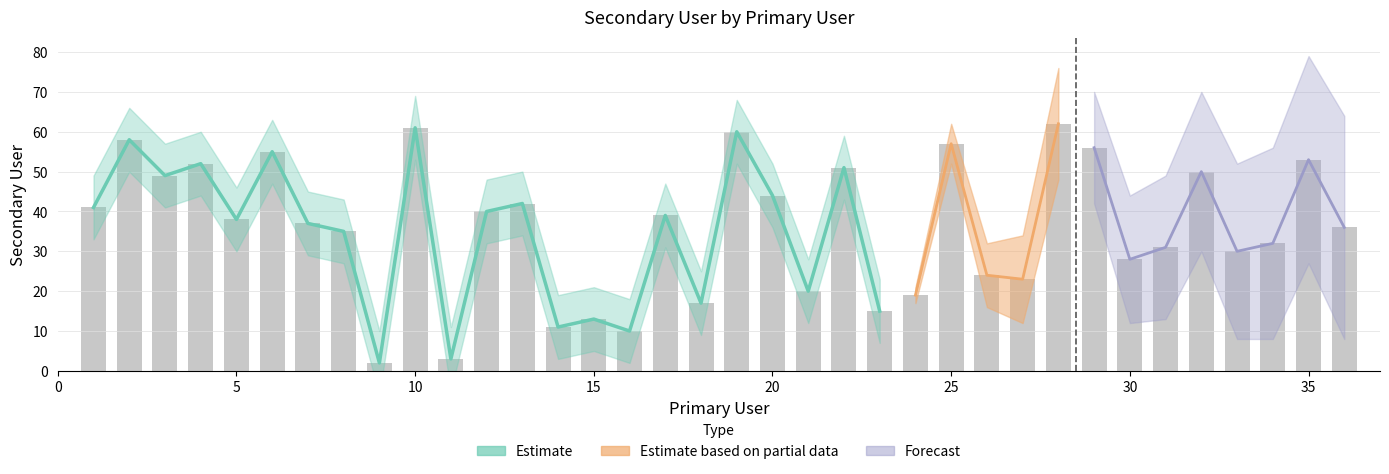

Reading left to right, list all the values displayed in this chart.

41	58	49	52	38	55	37	35	2	61	3	40	42	11	13	10	39	17	60	44	20	51	15	19	57	24	23	62	56	28	31	50	30	32	53	36